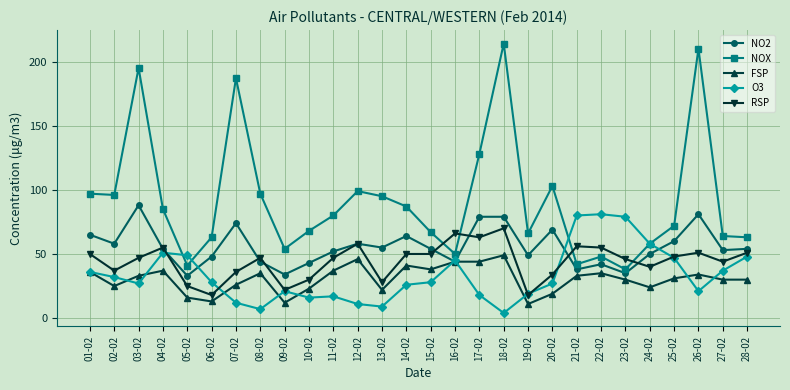

True or false: FSP and NOX intersect in this chart.

False